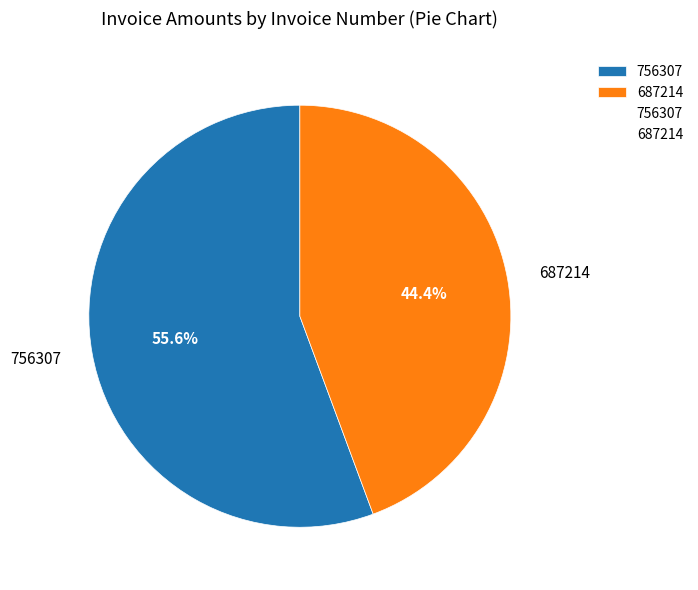

What percentage is the 687214 slice, to the nearest percent?

44%